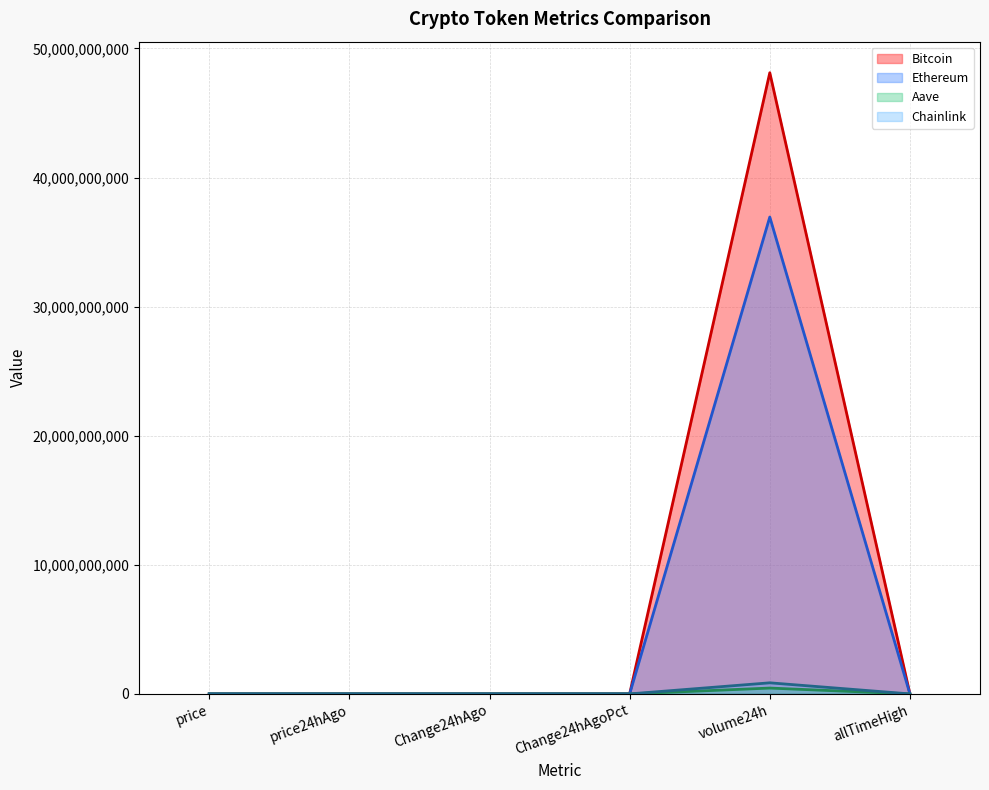

True or false: Ethereum and Aave cross at least once.

False